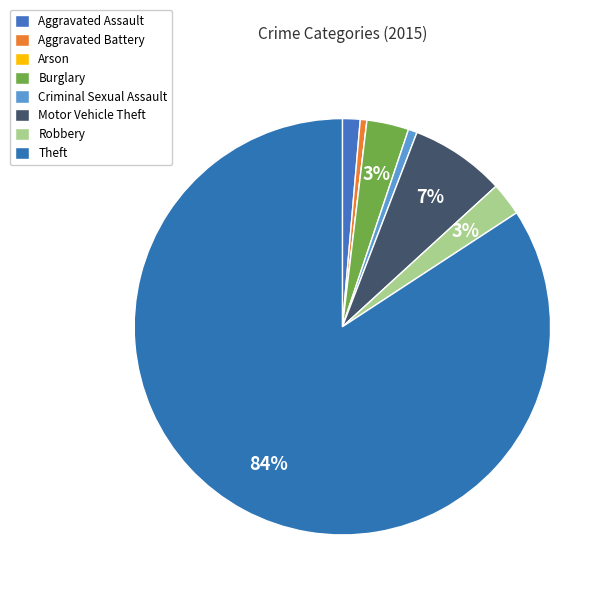

To the nearest percent, what is the difference between the Motor Vehicle Theft and Theft slice percentages?

77%